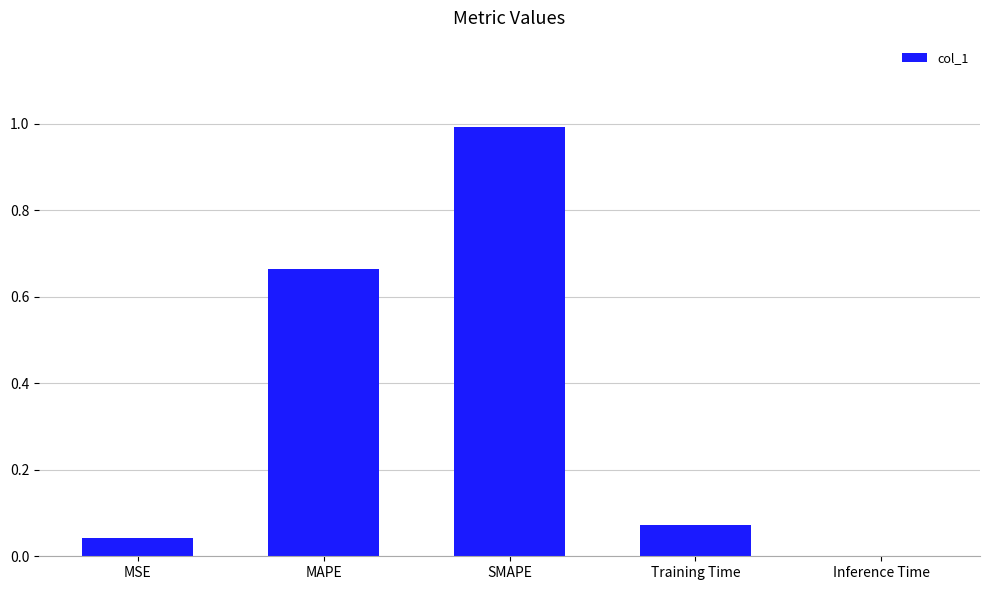

True or false: the data shows 0.1 at MAPE.

False